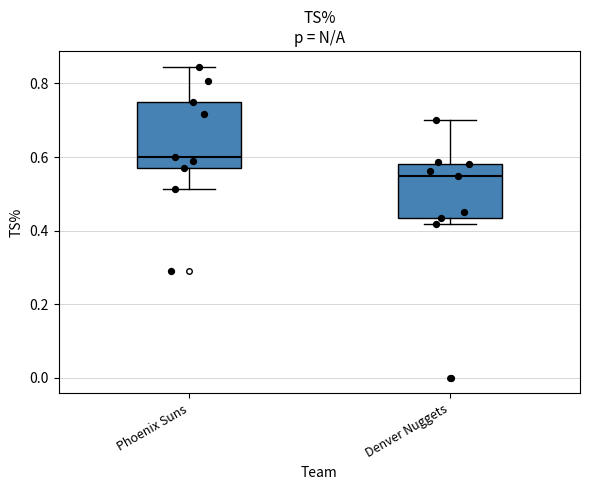

Reading left to right, read every box against the y-axis: the position of its median line, the range the box covers, and the ends of its whiskers. The values are not printed on the chart, so give them approximately, as read against the axis.

Phoenix Suns: median 0.60, box 0.58 to 0.76, whiskers 0.52 to 0.84
Denver Nuggets: median 0.54, box 0.44 to 0.58, whiskers 0.42 to 0.70